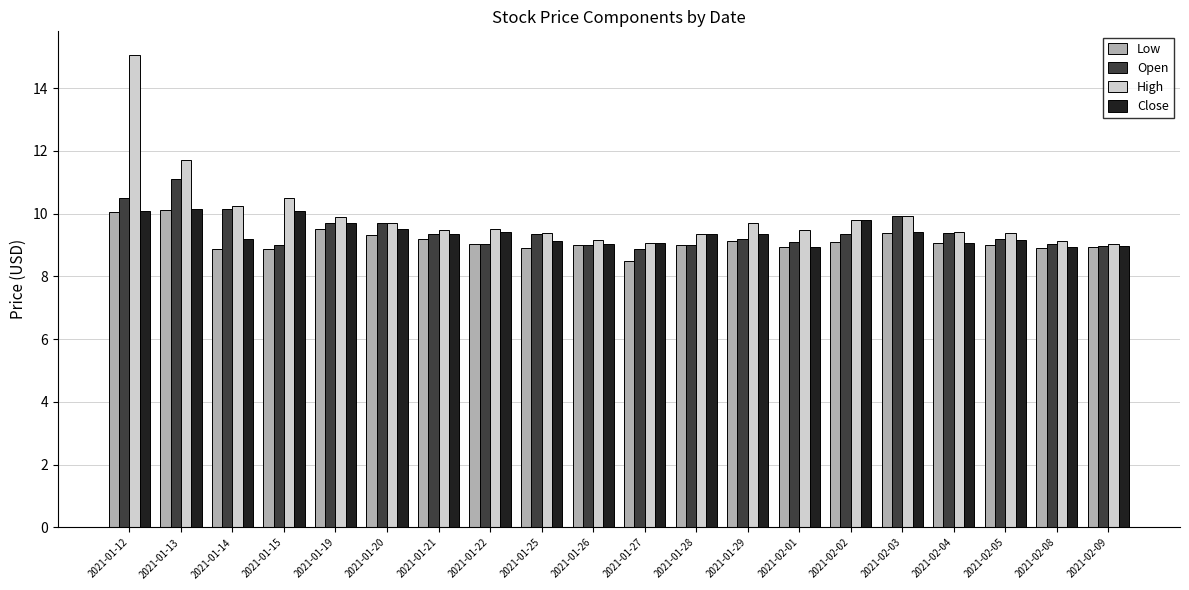

What is the minimum value for Low?

8.5